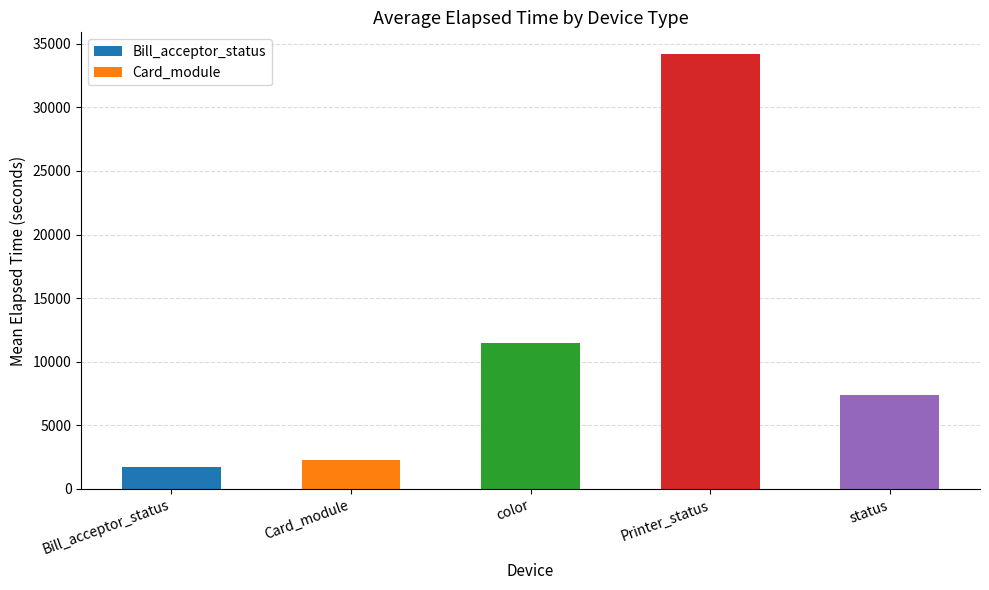

Which label corresponds to the largest value in the chart?

Printer_status